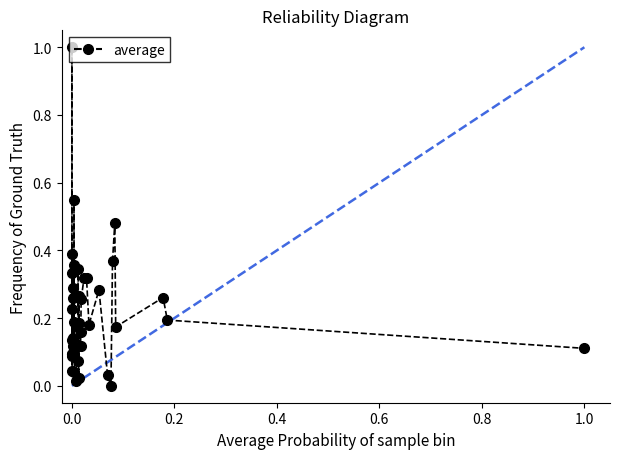

What is the greatest value displayed?

1.0